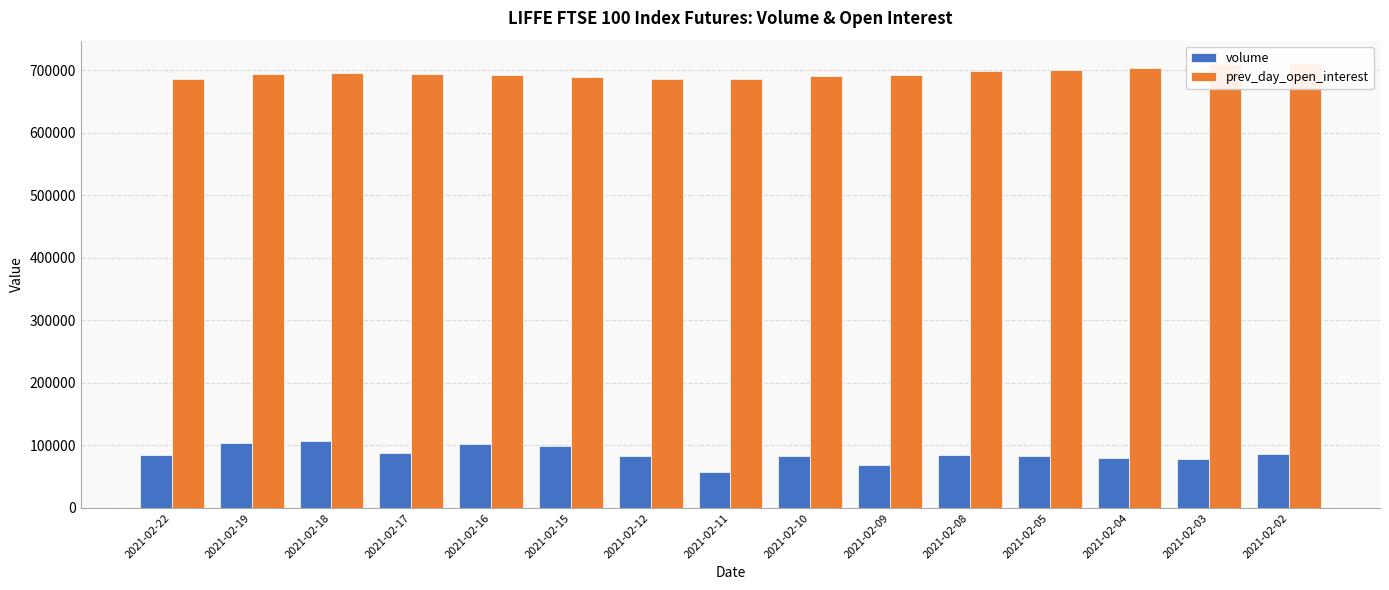

Is the value of prev_day_open_interest at 2021-02-05 greater than the value of volume at 2021-02-03?

Yes